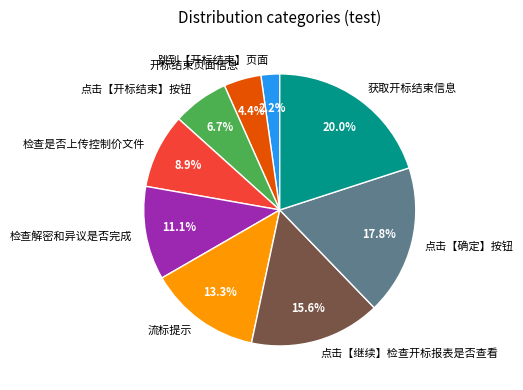

What is the largest slice in the pie chart?

获取开标结束信息